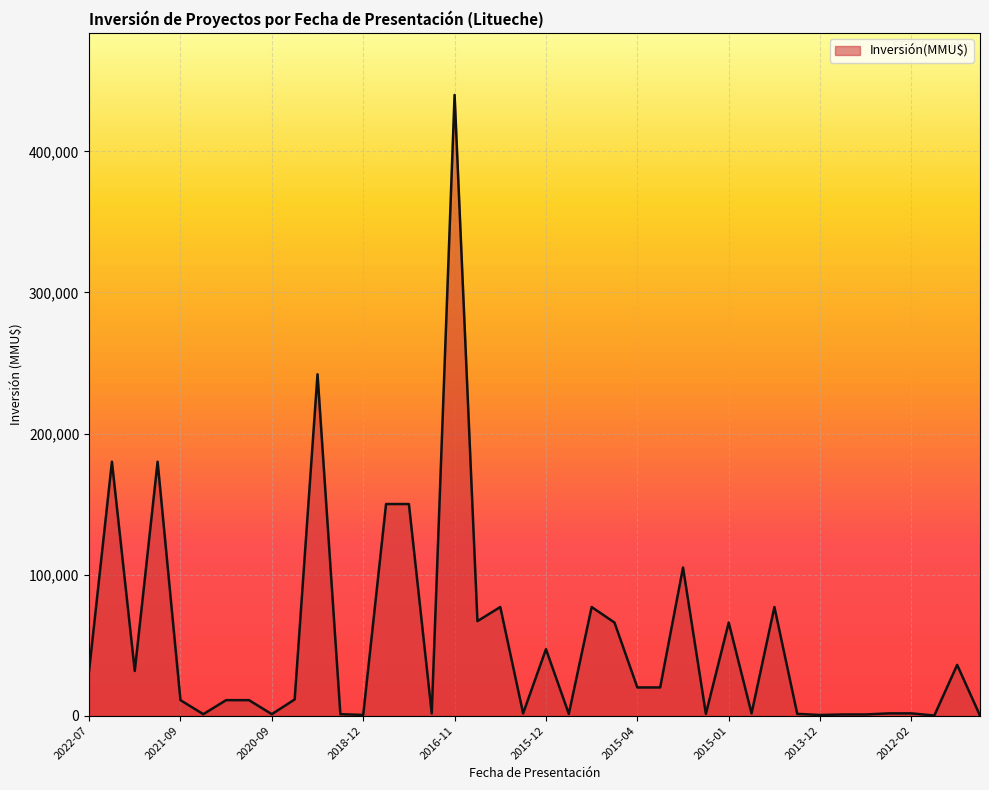

What is the difference between the maximum and minimum values?

439950